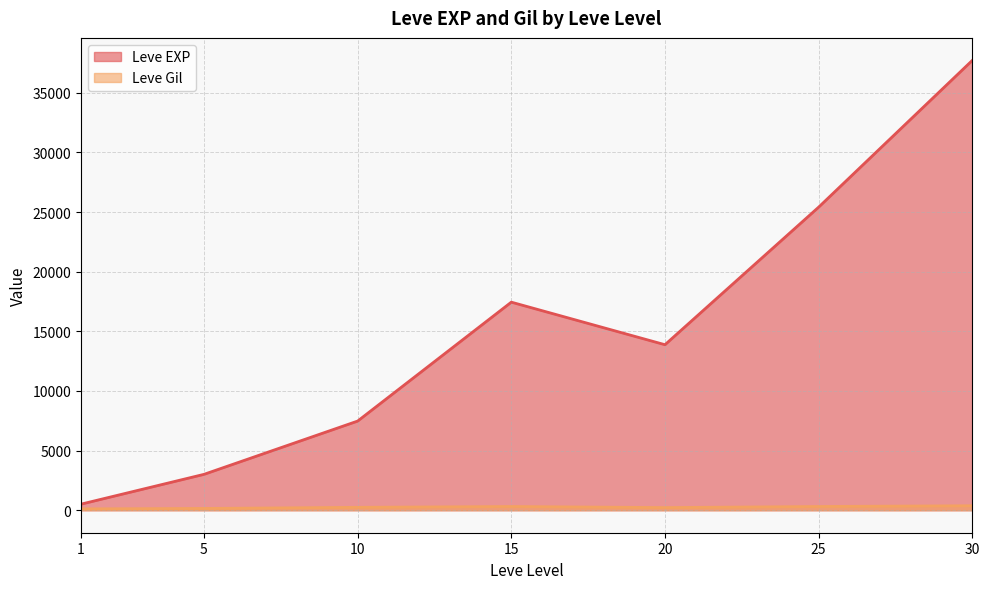

Which series changed the most between 1 and 15?

Leve EXP